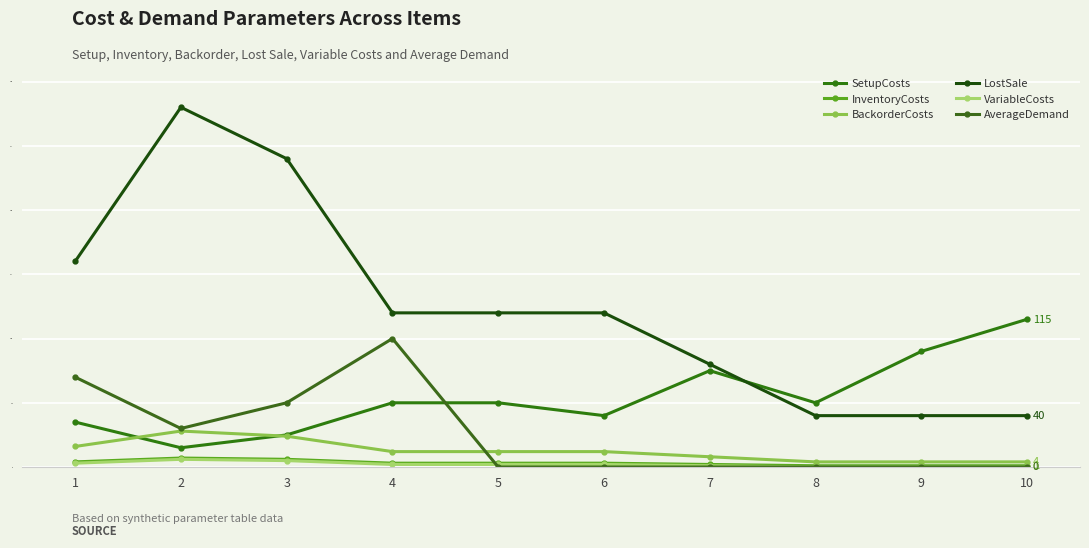

Is the value of VariableCosts at 9 greater than the value of BackorderCosts at 5?

No